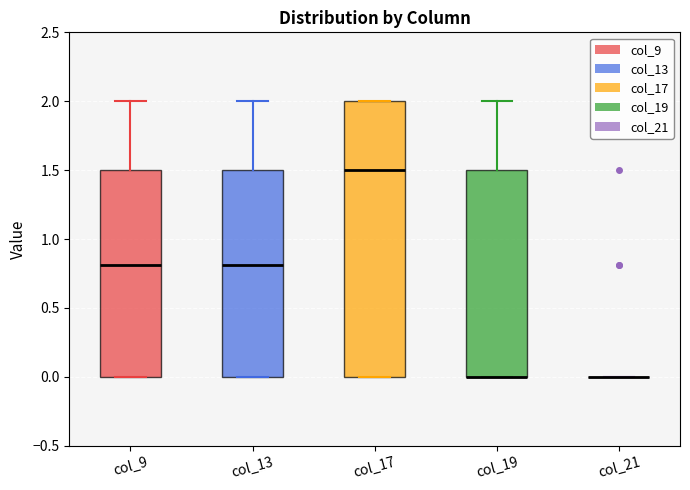

Which box is the tallest, from its lower edge to its upper edge?

col_17